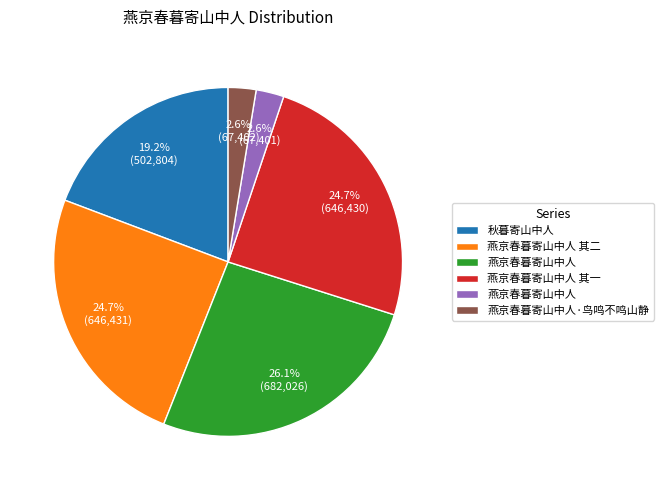

Does any single category account for the majority?

No